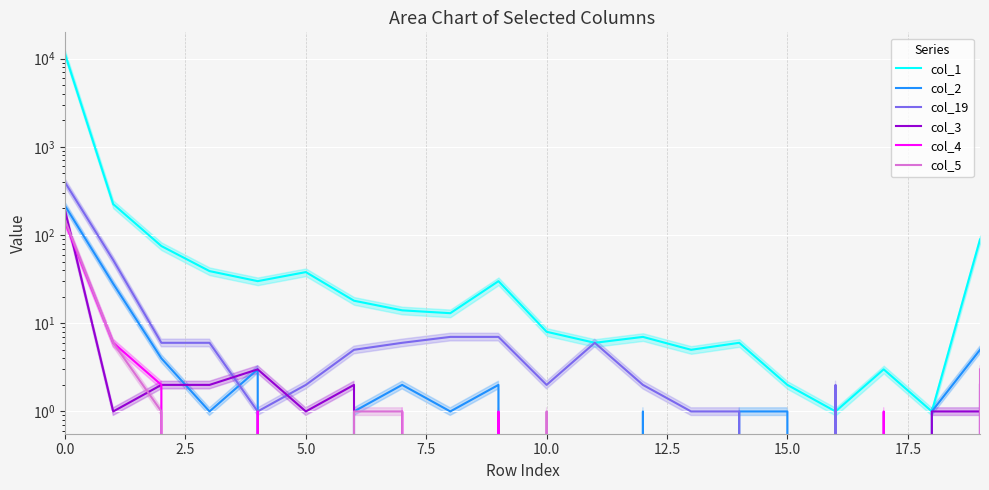

How many positive values does the col_5 series have?

7